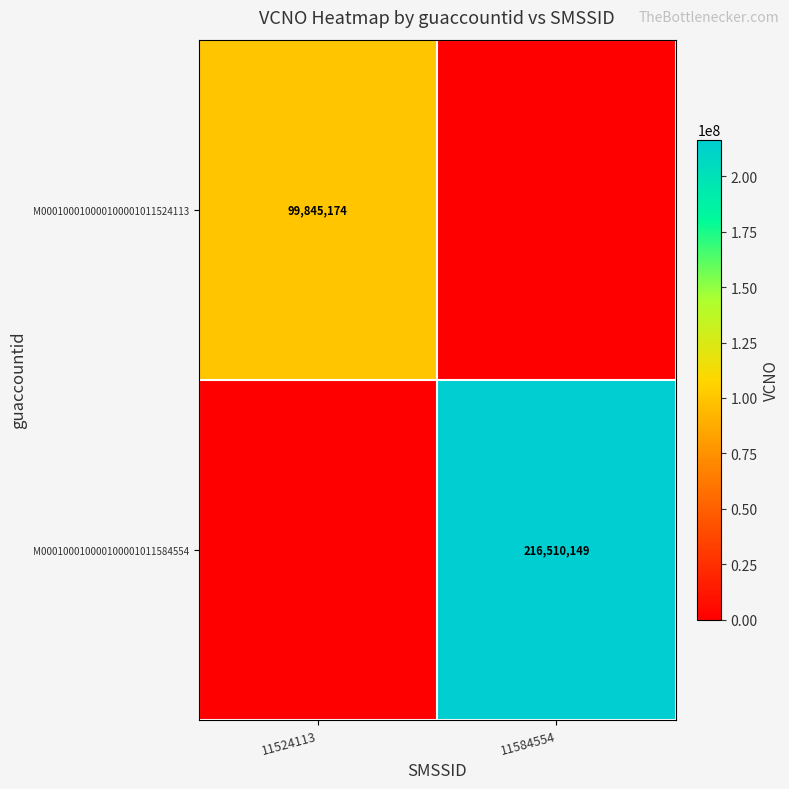

Is the value of M000100010000100001011584554 at 11584554 greater than the value of M000100010000100001011524113 at 11524113?

Yes